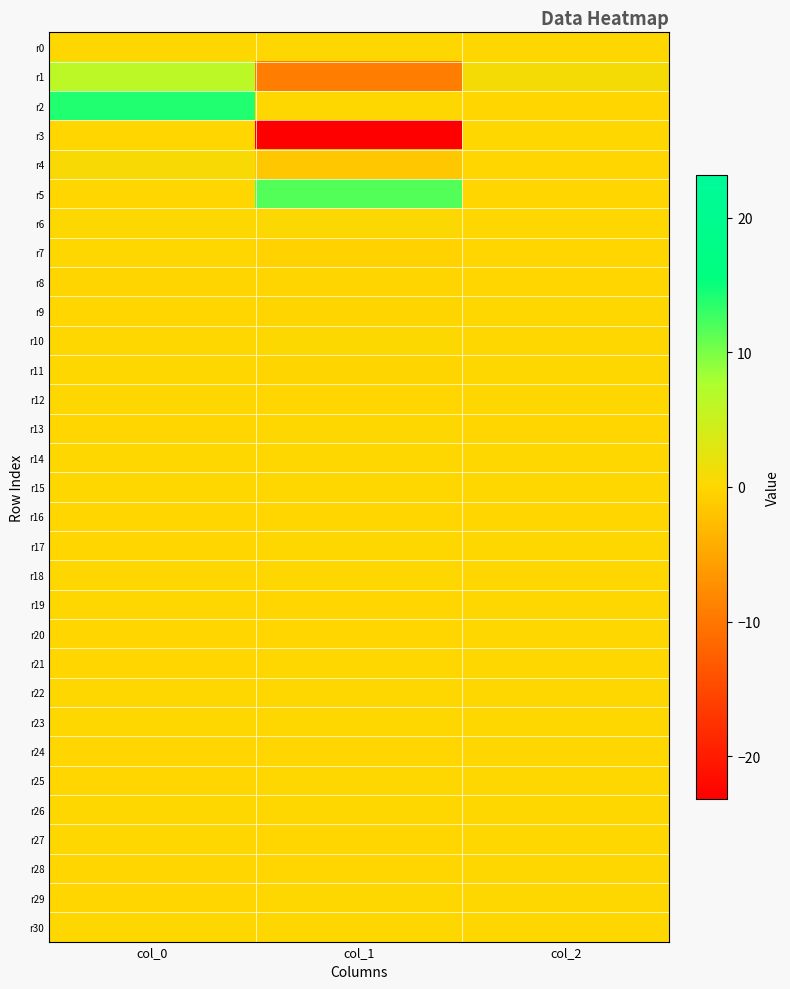

Which series changed the most between col_1 and col_2?

r3